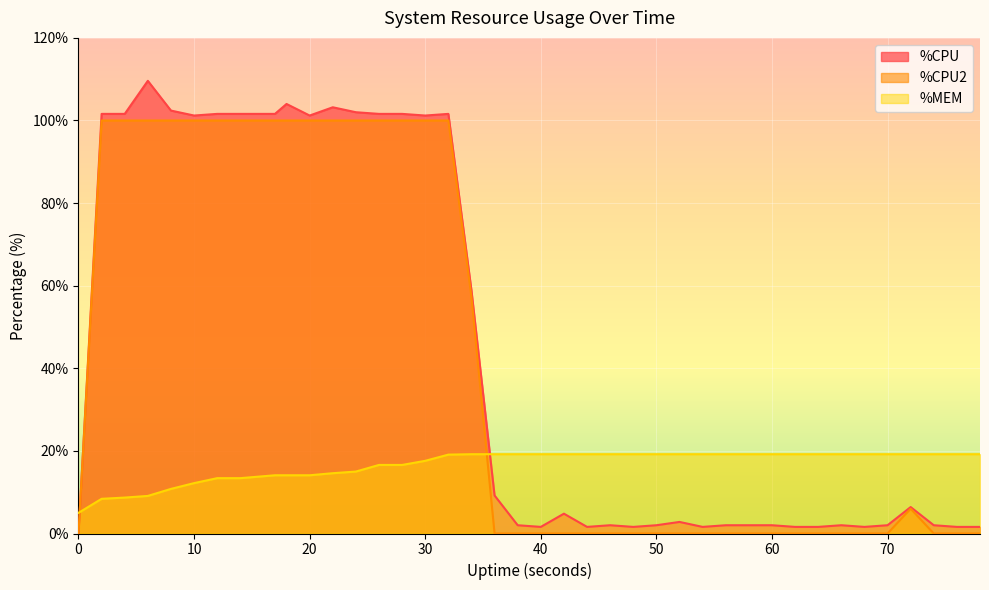

Rank the series by their maximum value, from highest to lowest.

%CPU, %CPU2, %MEM